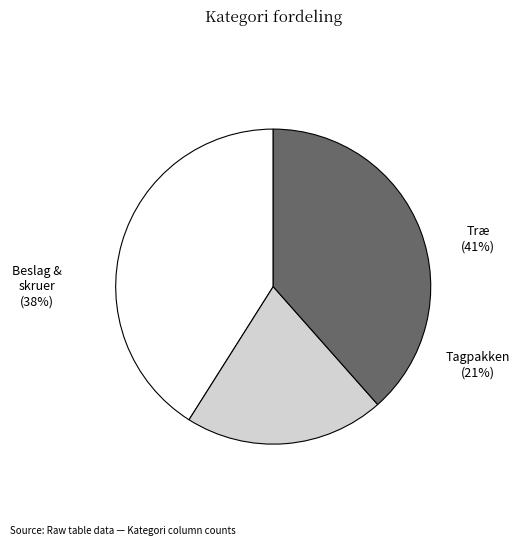

How many slices are in this pie chart?

3